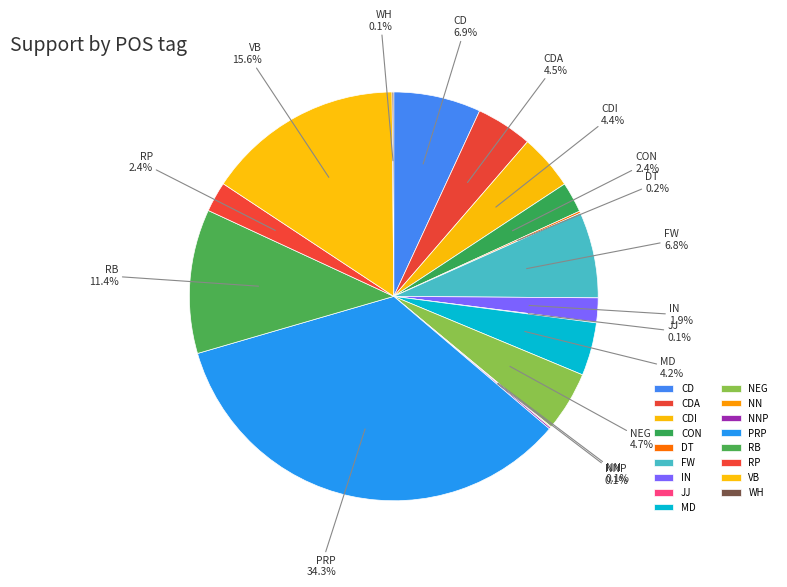

Is CON the majority of the pie?

No